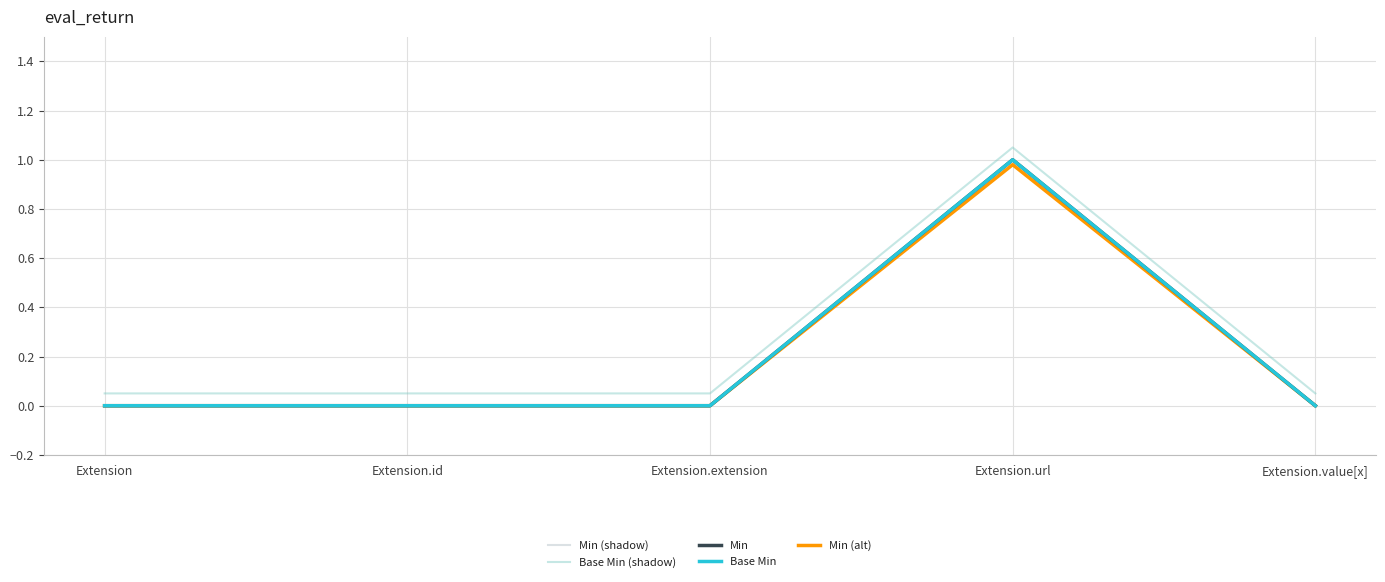

What is the average value of the Base Min series?

0.2